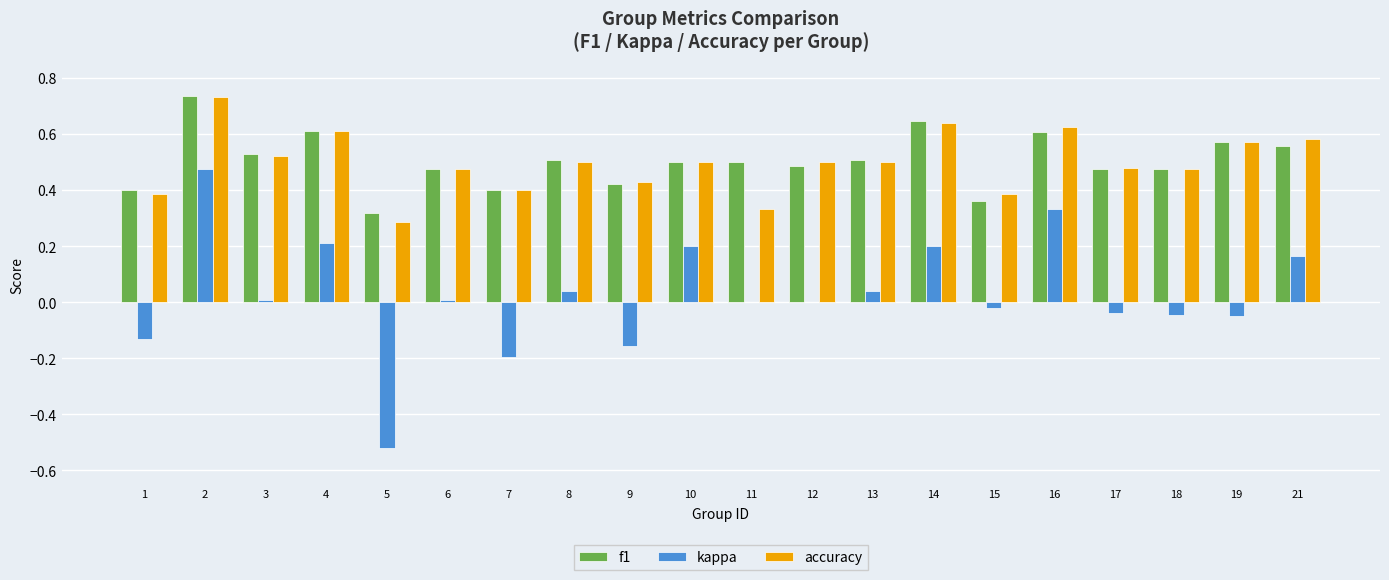

Which series changed the most between 14 and 17?

kappa